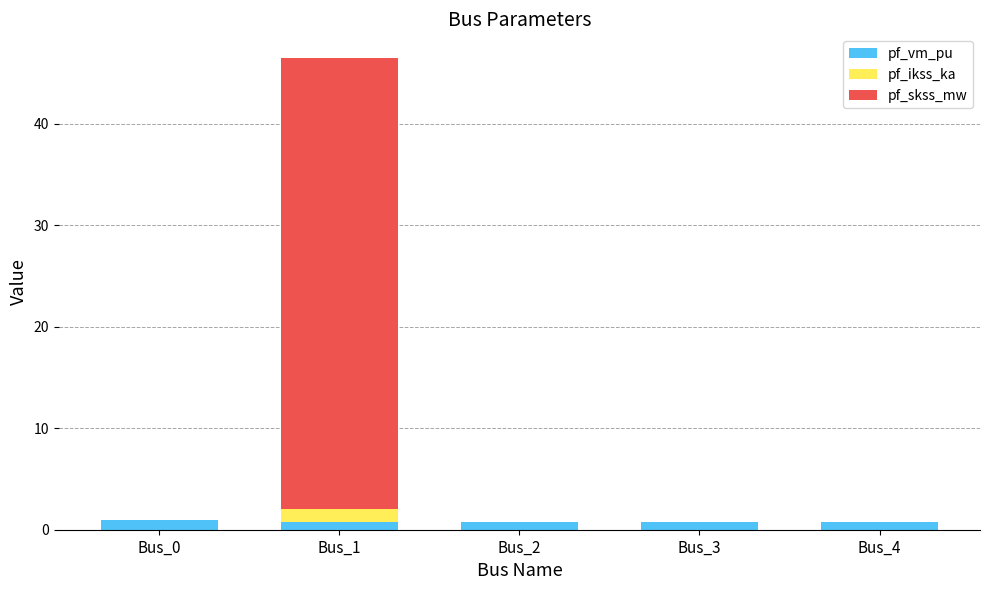

Are the bars horizontal?

No